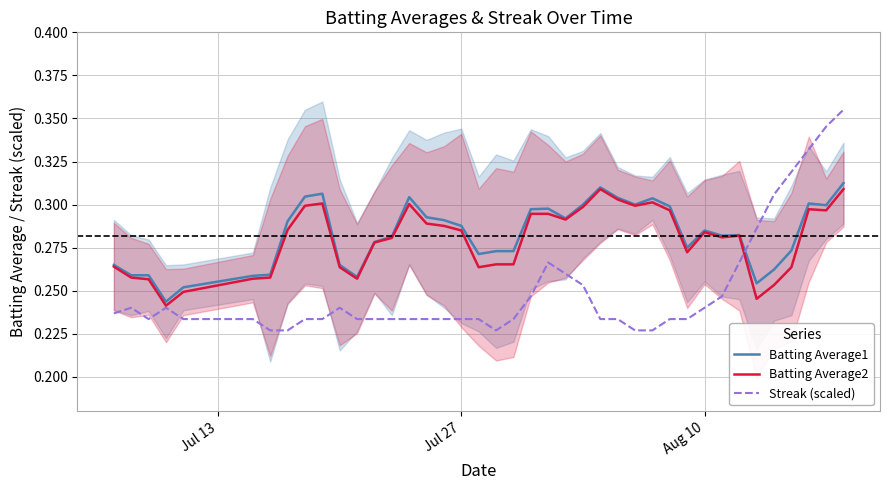

At how many categories does at least one series exceed 0?

40